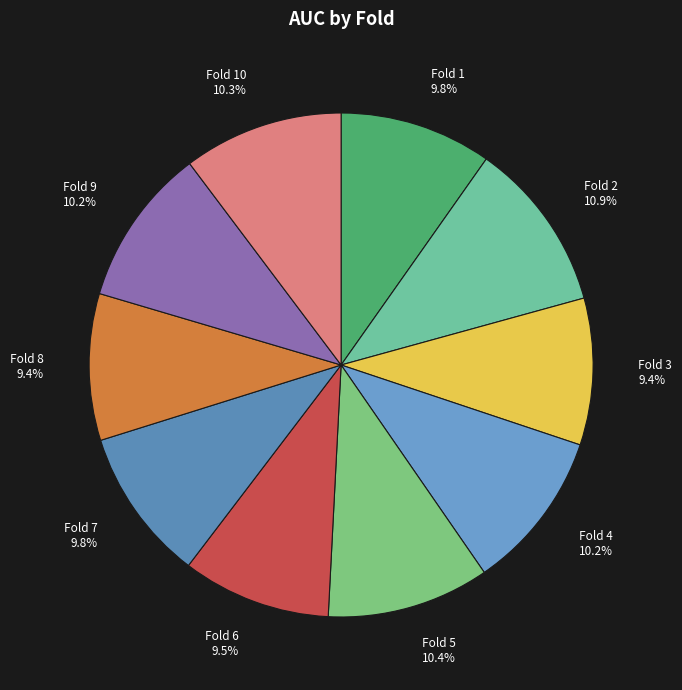

How many slices are in this pie chart?

10